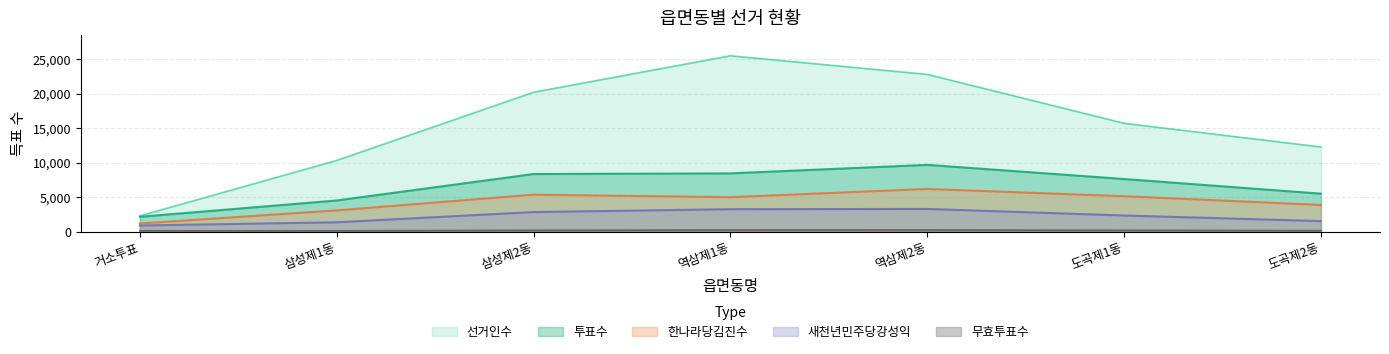

Does the chart have visible grid lines?

Yes